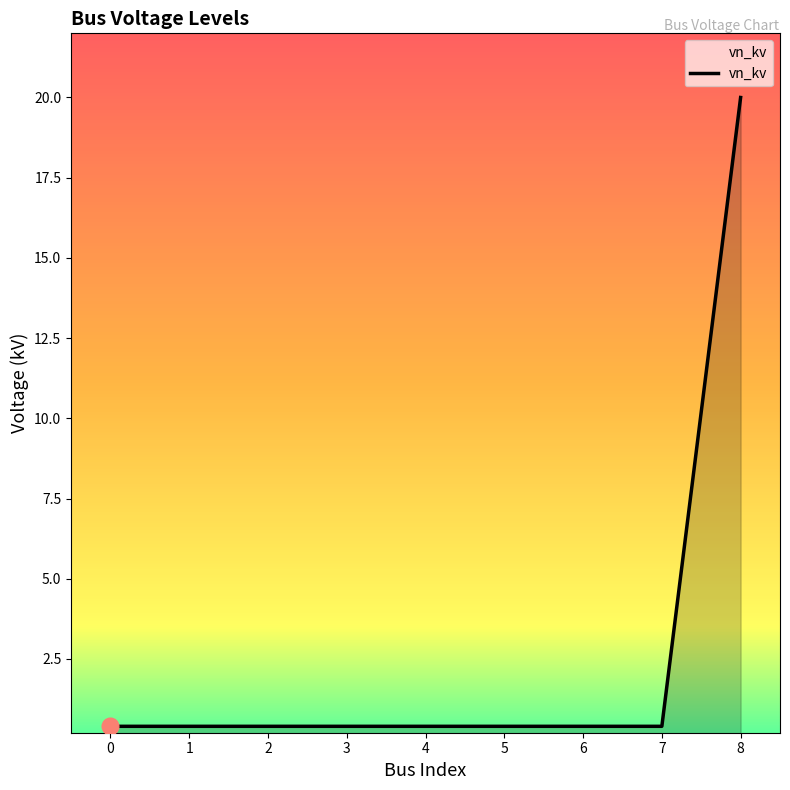

What is the average value?

2.6